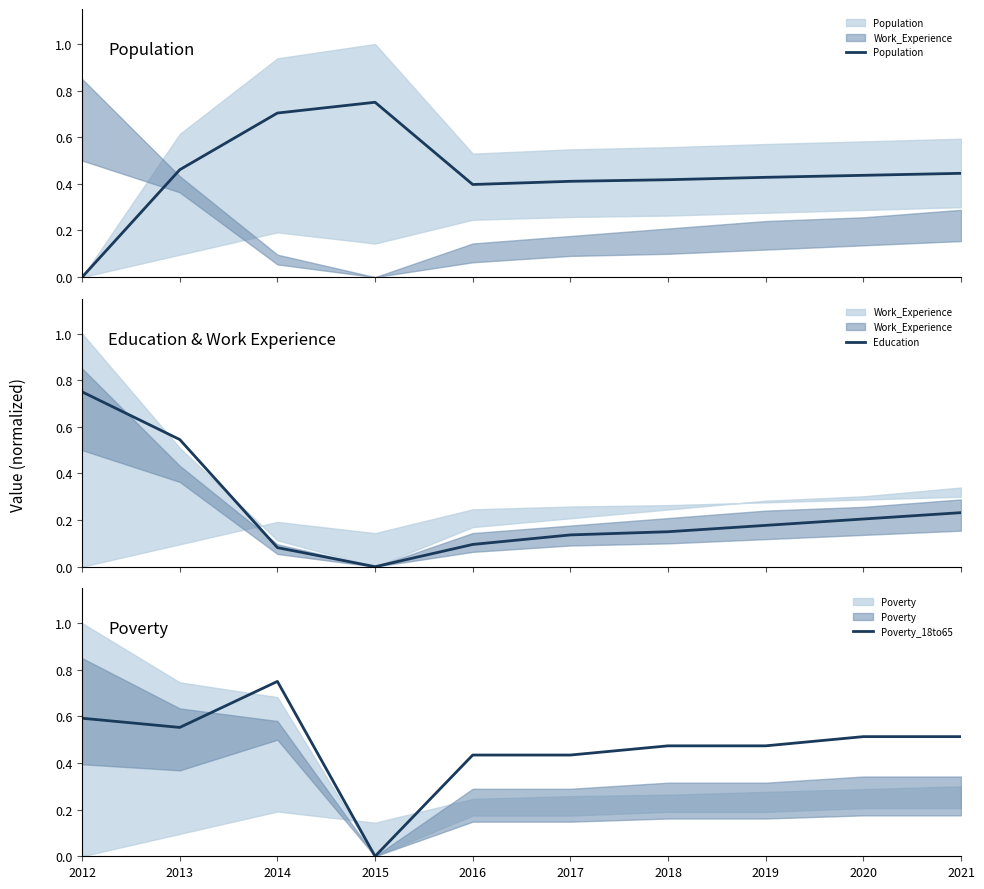

Where do Education and Poverty_18to65 first cross each other?

2012 and 2013